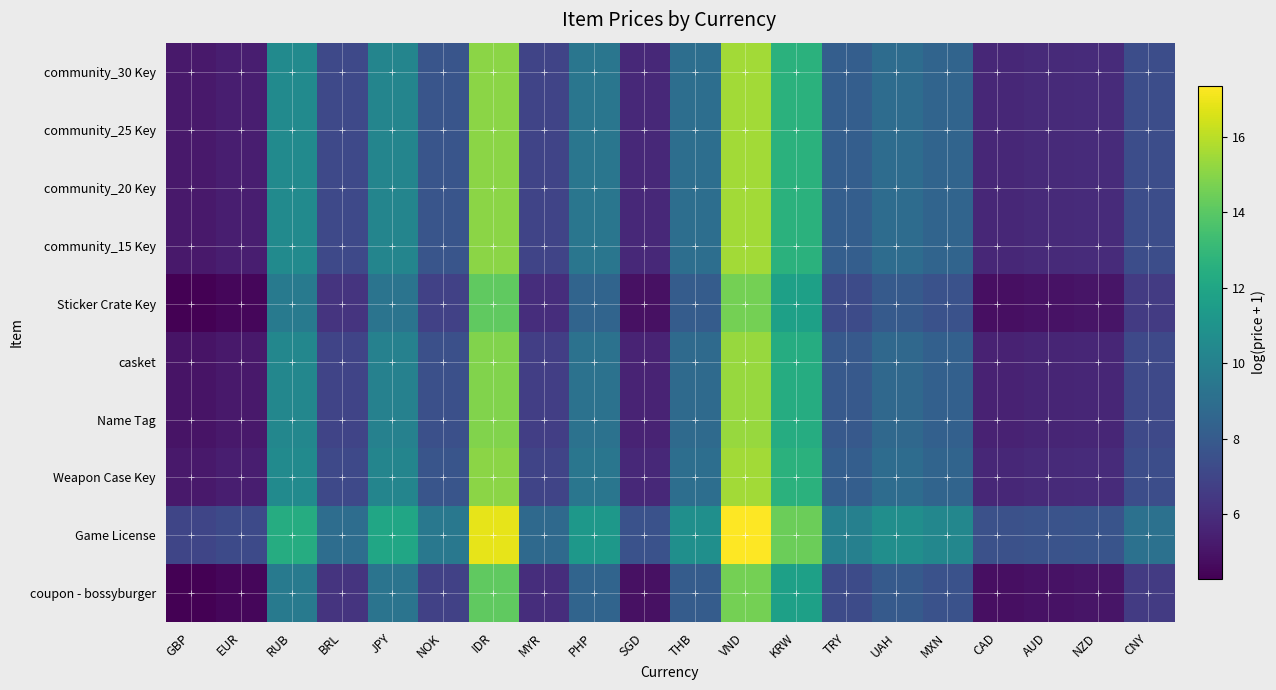

How many data points does each series have?

20